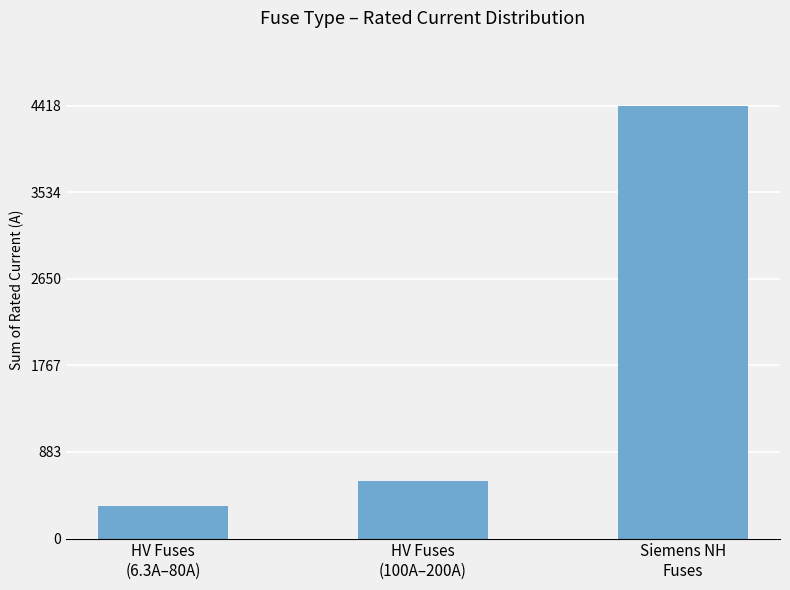

Count the number of data series in this chart.

1